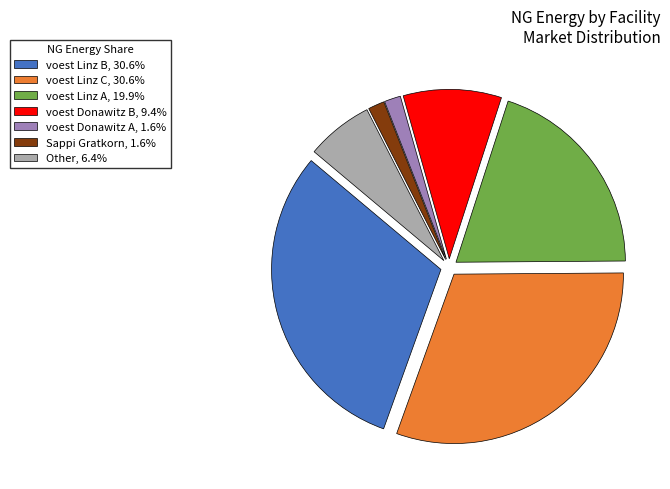

Is the sum of voest Linz C, 30.6% and voest Donawitz B, 9.4% greater than half?

No